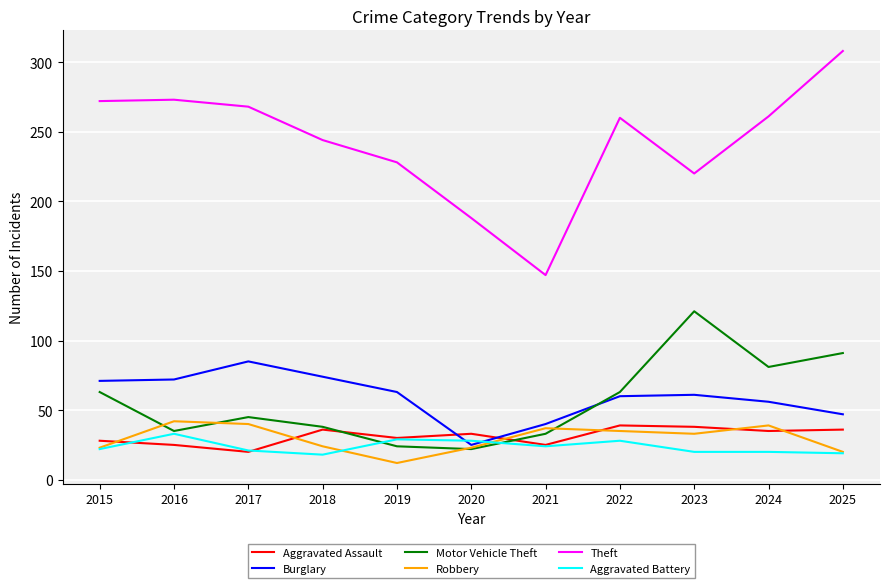

What is the minimum value shown in the chart?

12